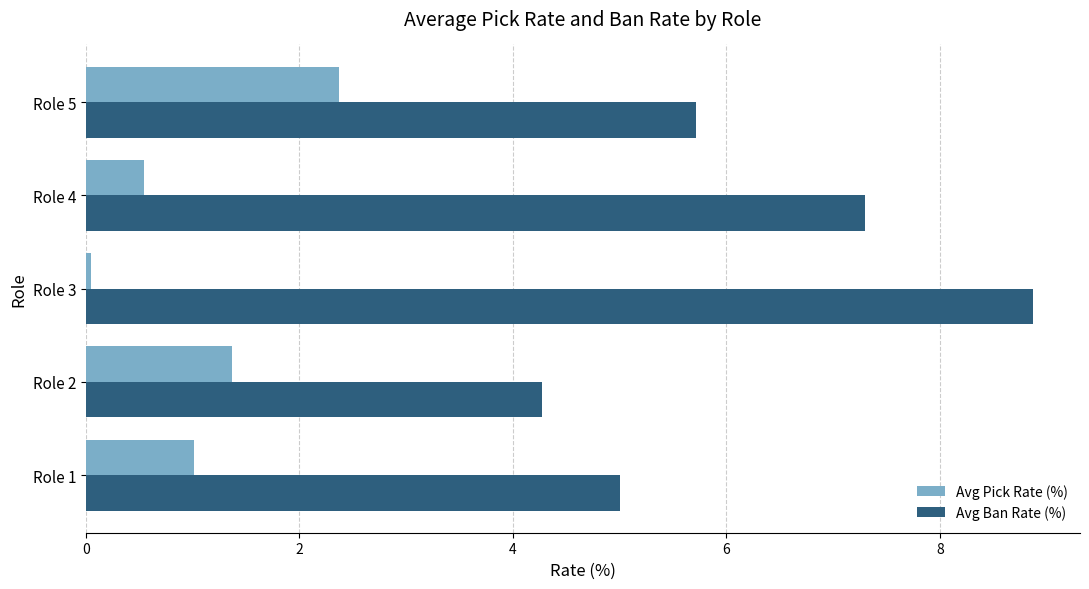

List the labels in order of Avg Ban Rate (%) value, smallest first.

Role 2, Role 1, Role 5, Role 4, Role 3